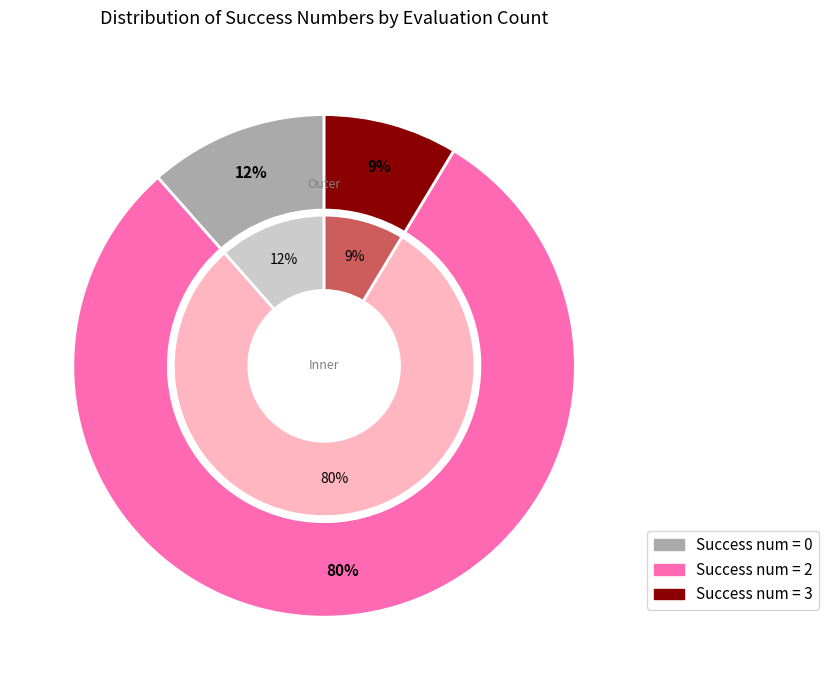

Rank the categories by value from highest to lowest.

2, 0, 3